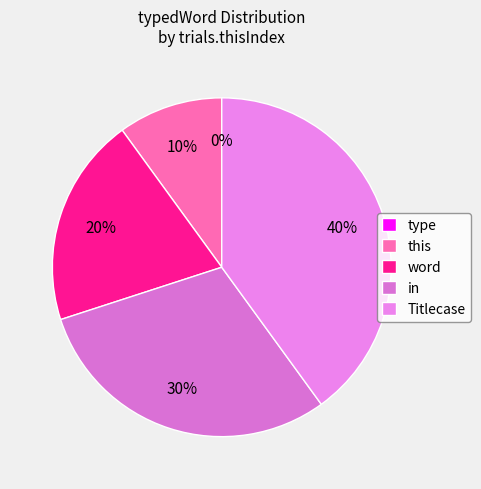

Between this and Titlecase, which is larger?

Titlecase